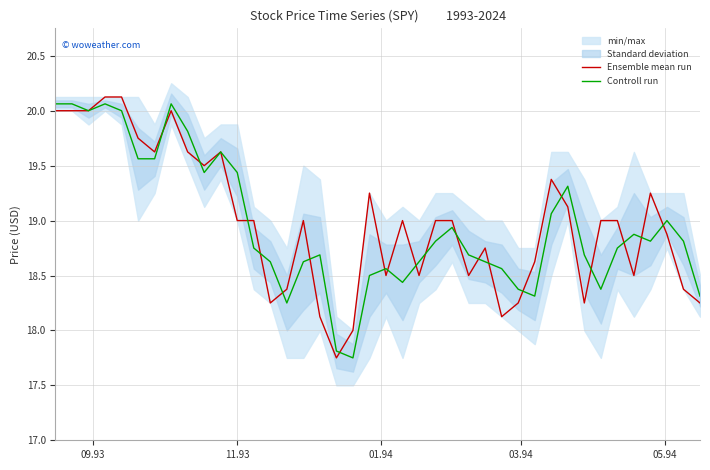

Is this an area chart (filled region under the line)?

No